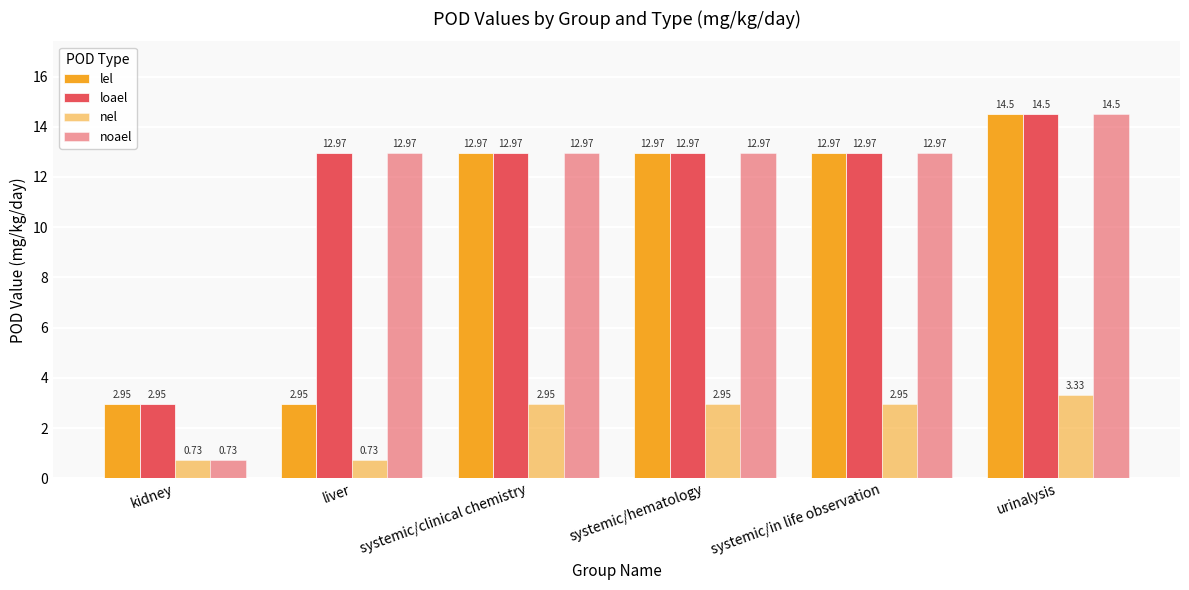

The noael series shows 19.2 at systemic/clinical chemistry. True or false?

False